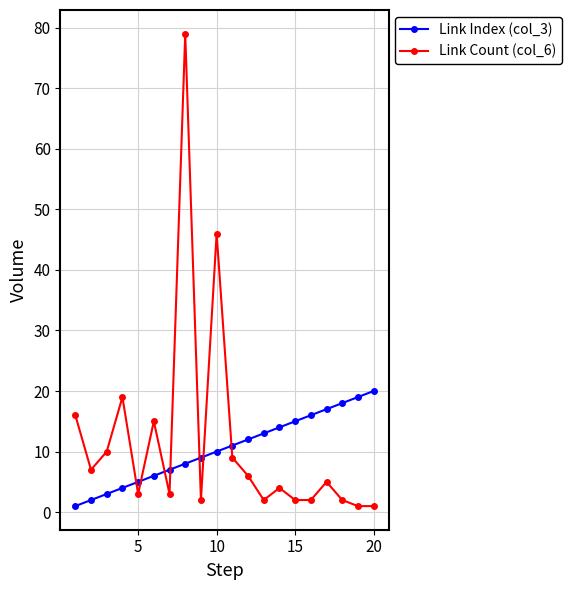

True or false: Link Count (col_6) has more than 0 interior local peaks.

True